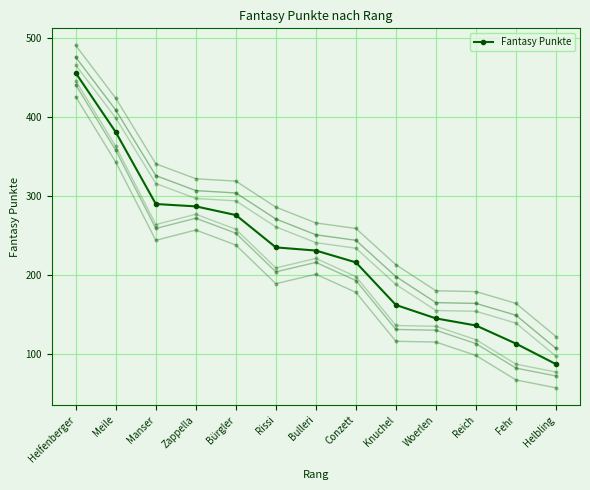

True or false: the data shows 87 at Helbling.

True